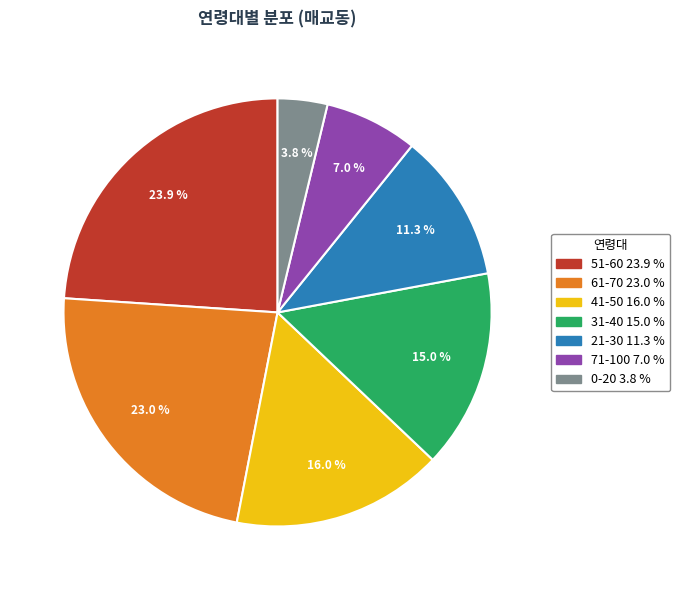

How many segments does this pie chart have?

7